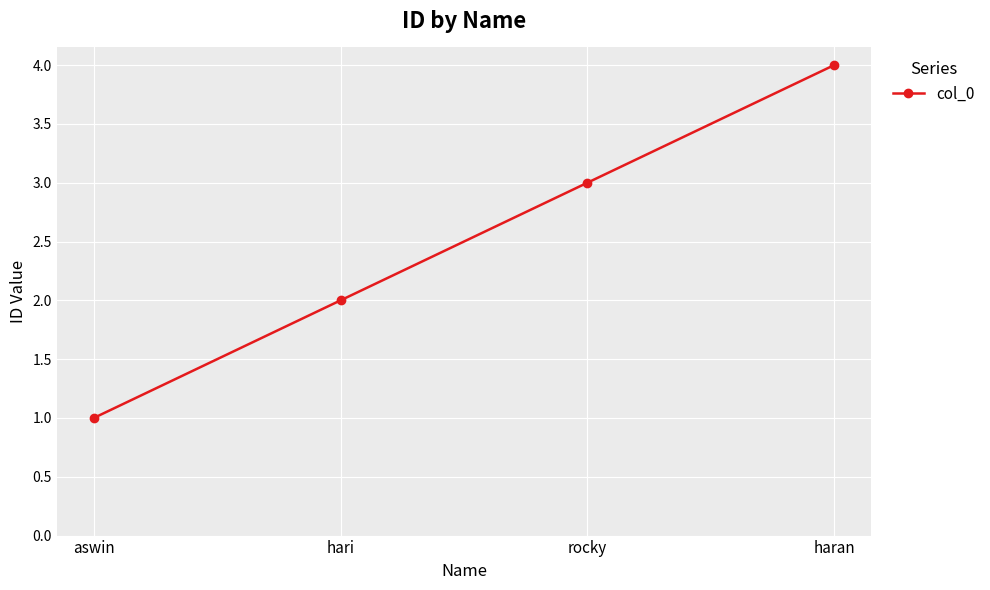

Rank the categories by value from lowest to highest.

aswin, hari, rocky, haran